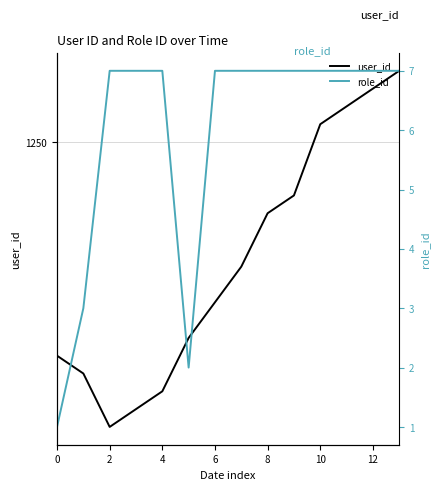

The value of role_id at 6 is 7. True or false?

True